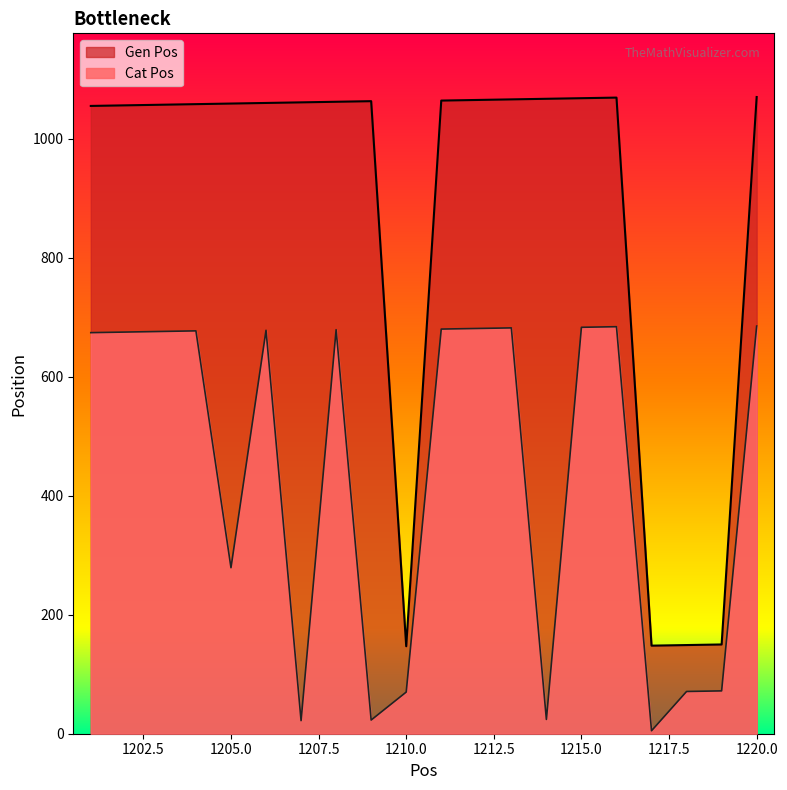

What are all the series names shown in the legend?

Gen Pos, Cat Pos